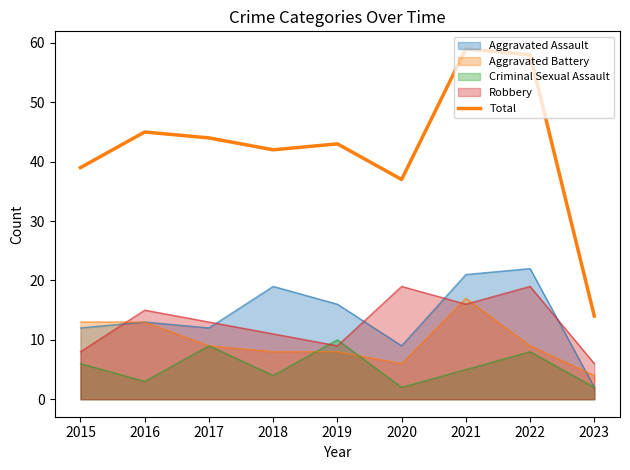

Rank the categories by value from lowest to highest.

2023, 2020, 2015, 2018, 2019, 2017, 2016, 2022, 2021